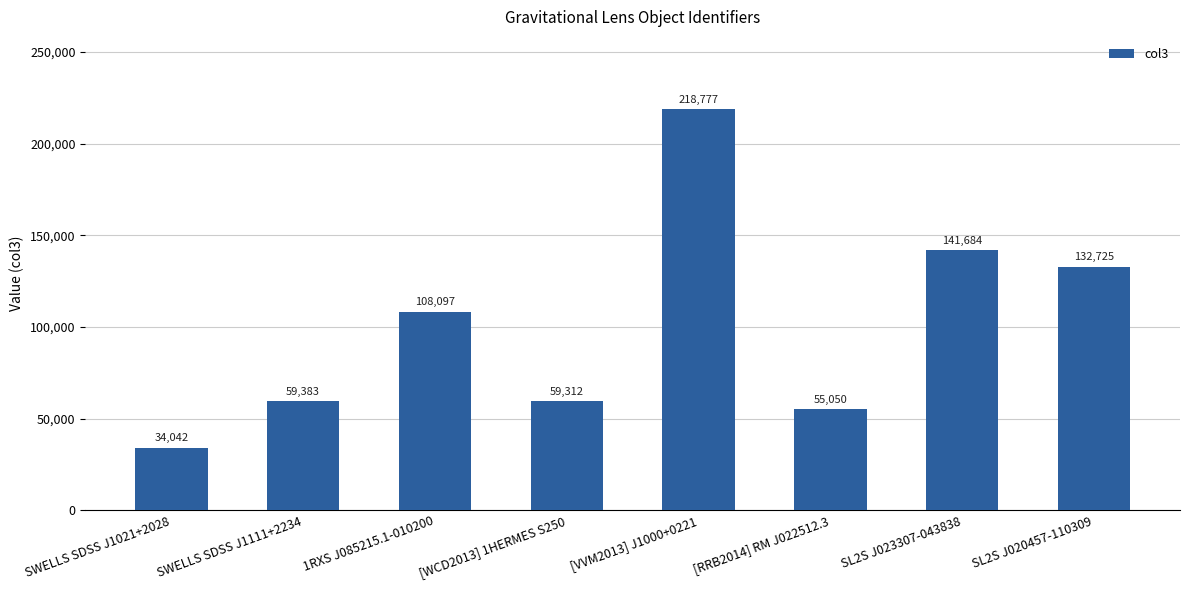

What is the change in value from 1RXS J085215.1-010200 to SL2S J020457-110309?

+24628